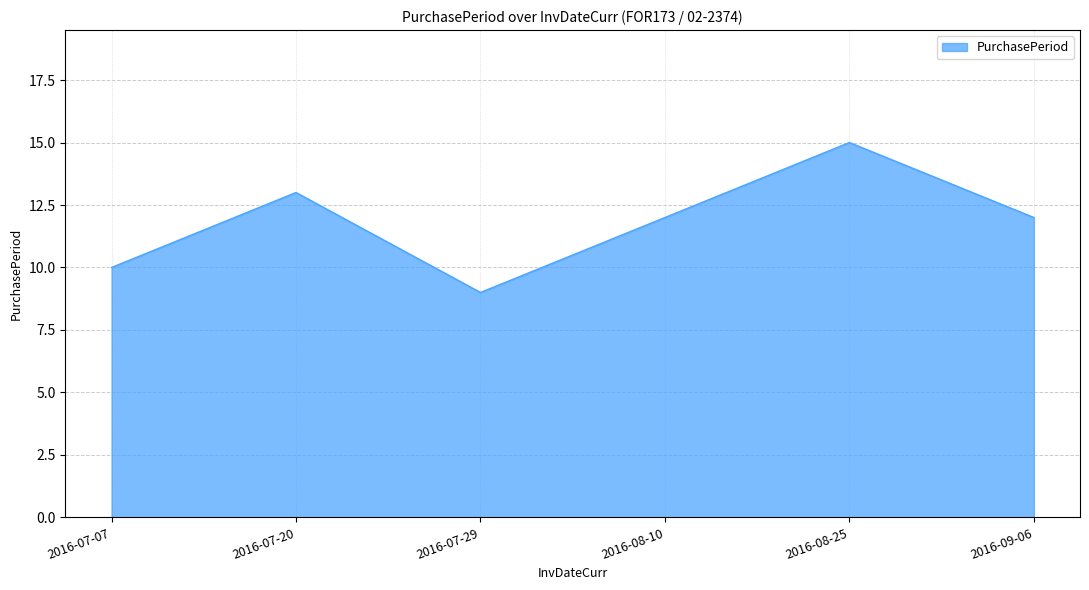

What value does the data have at 2016-07-07?

10